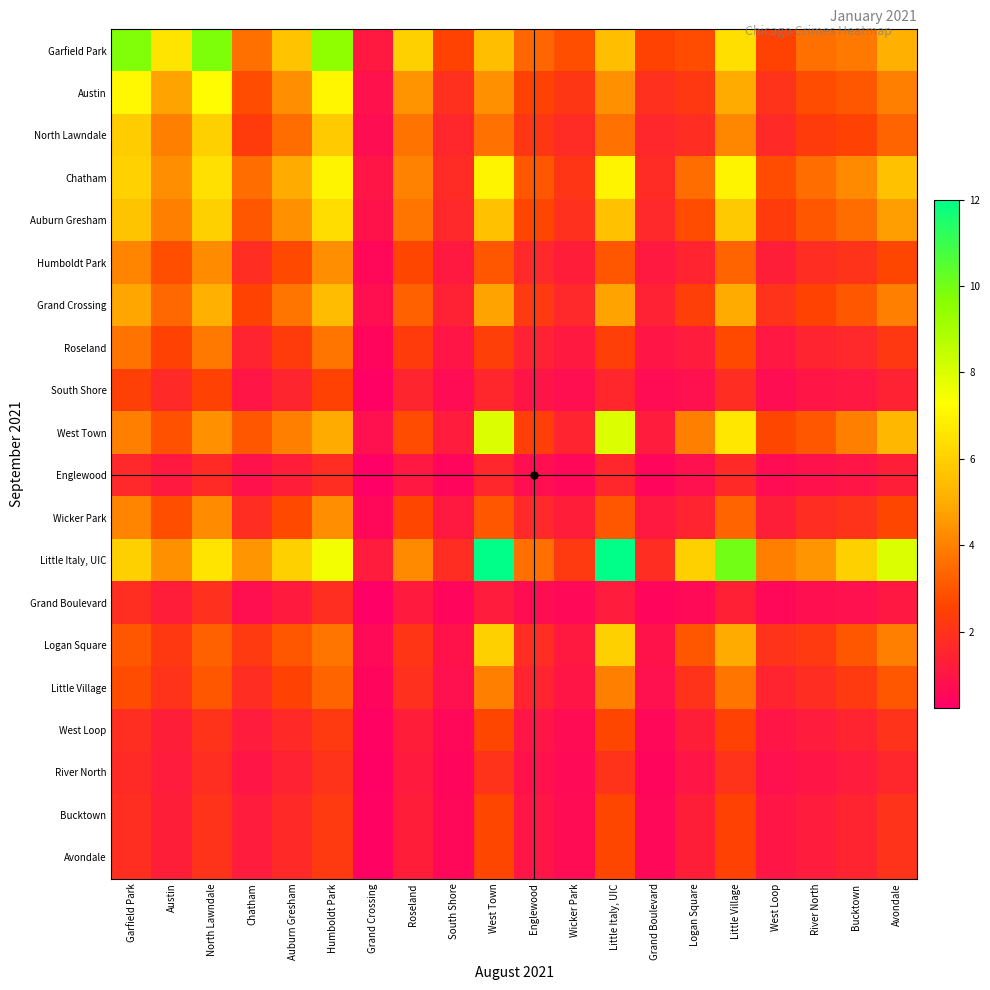

At how many categories does at least one series exceed 7?

7